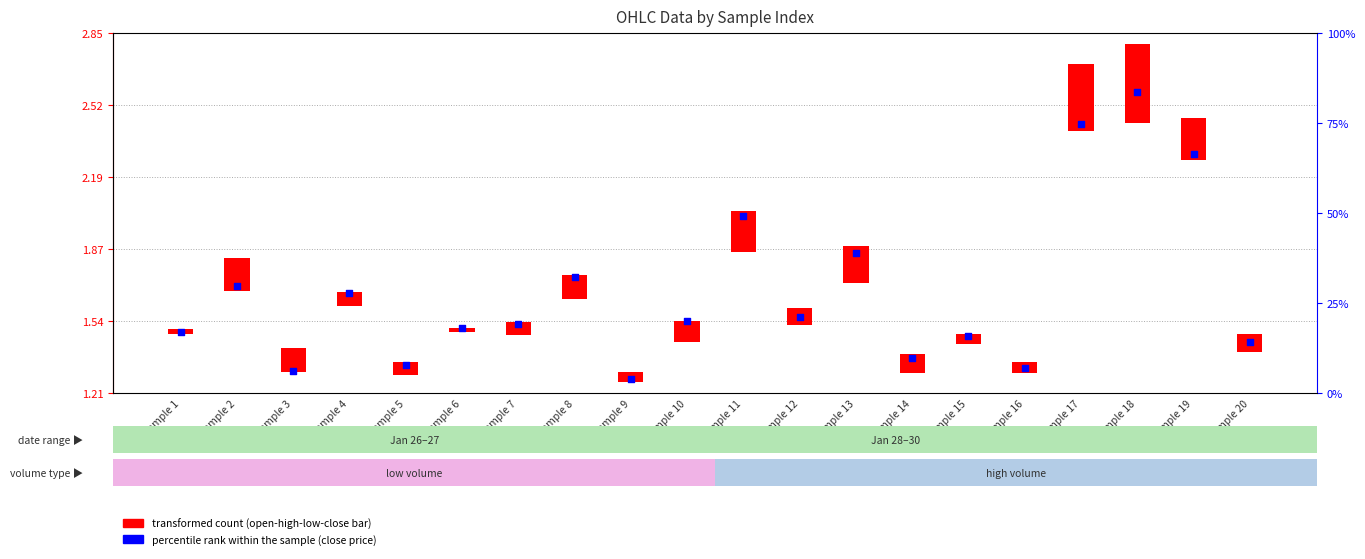

Approximately how many times larger is the value at Sample 4 compared to Sample 5?

1.2